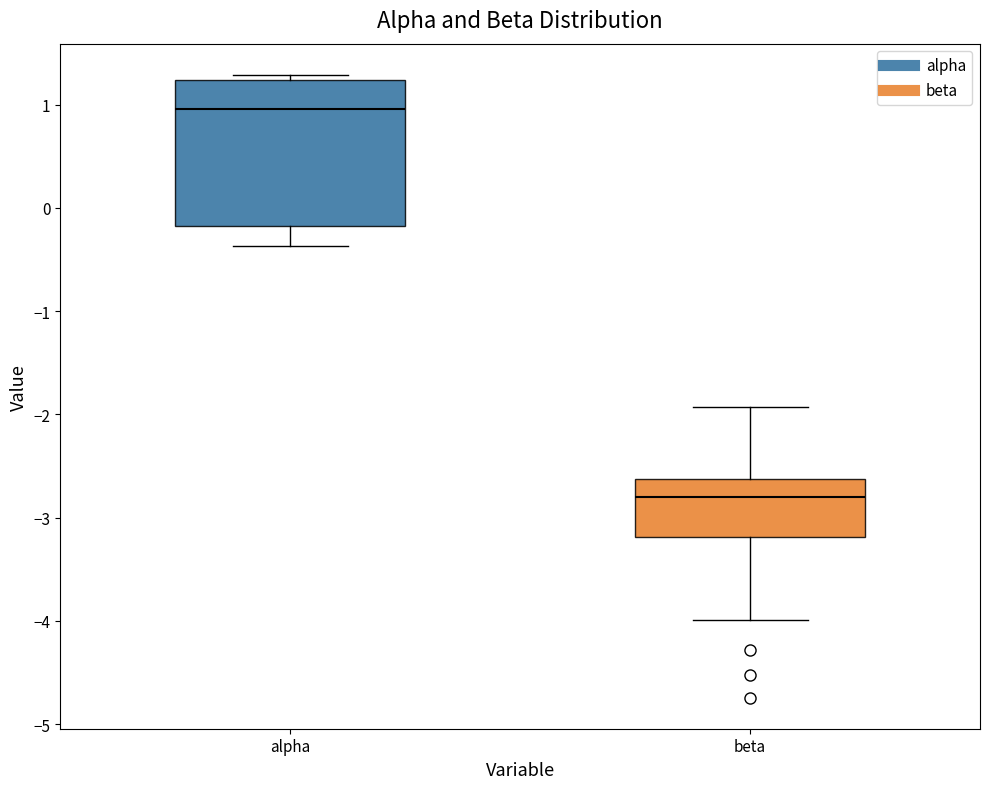

Comparing the boxes themselves (not the whiskers), which one is the tallest?

alpha